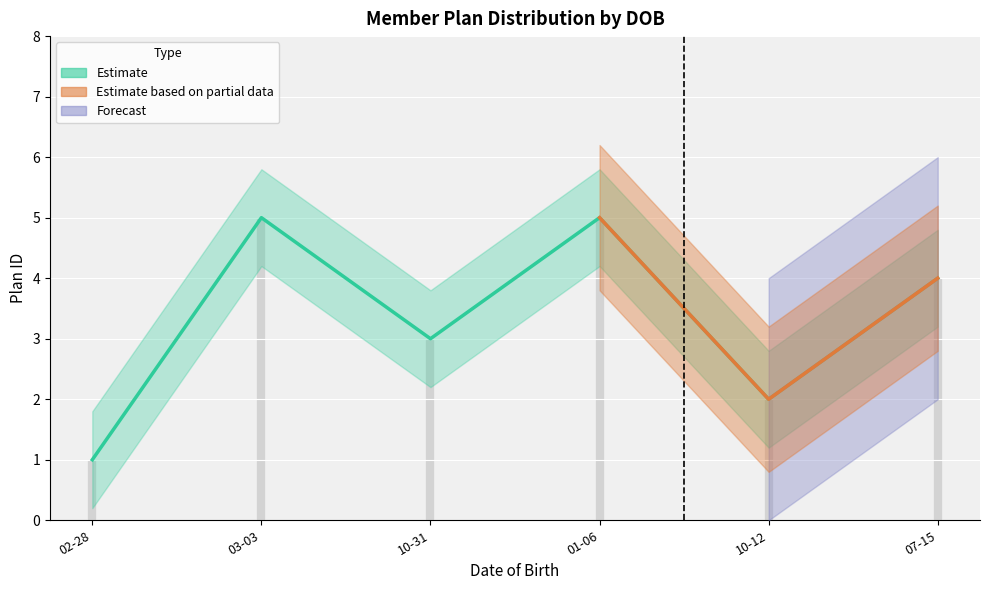

Where is the data nearest to the value 3?

10-31